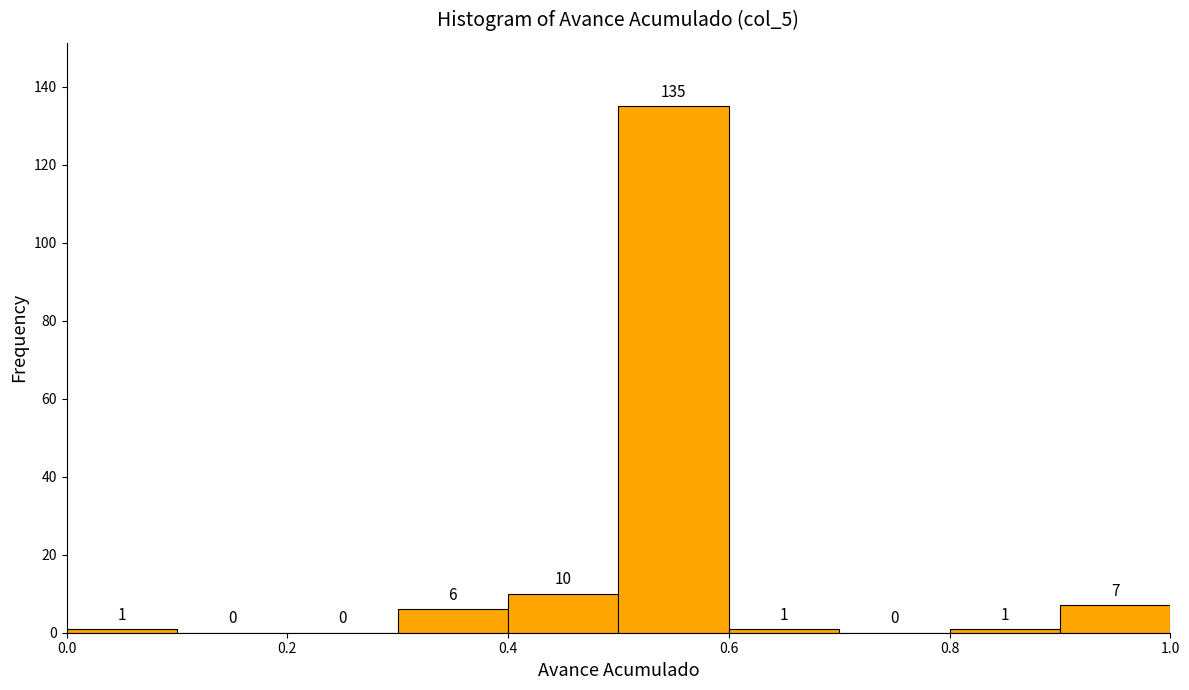

Which range on the x-axis has the tallest bar?

0.5 to 0.6